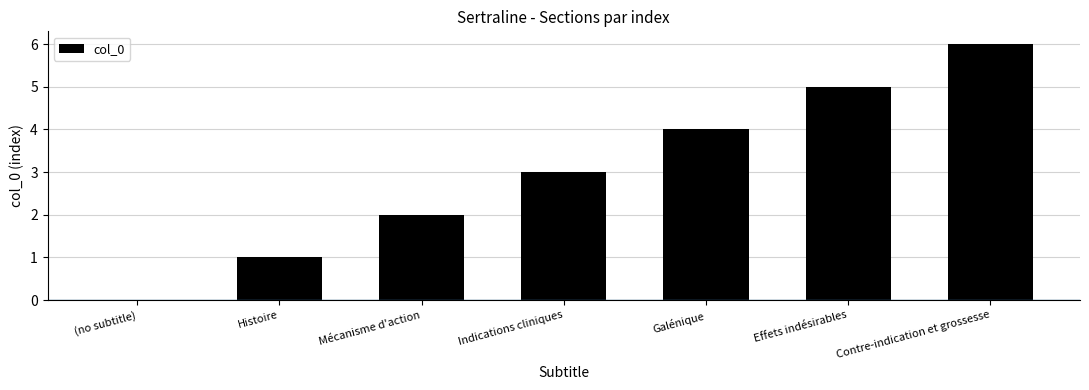

Which label corresponds to the largest value in the chart?

Contre-indication et grossesse